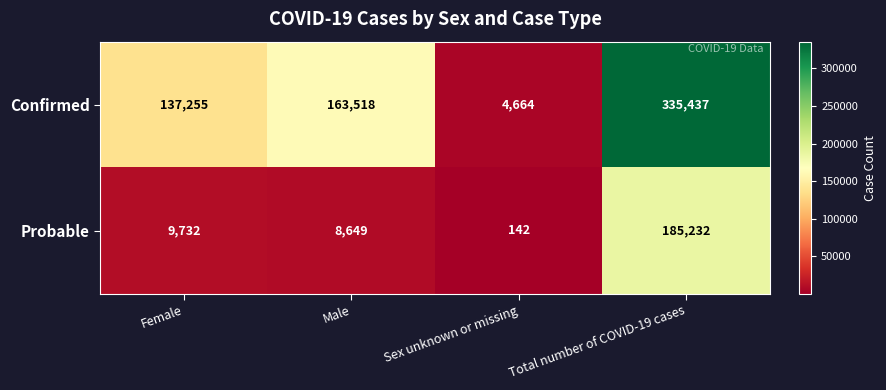

Rank the series by their average value, from lowest to highest.

Probable, Confirmed